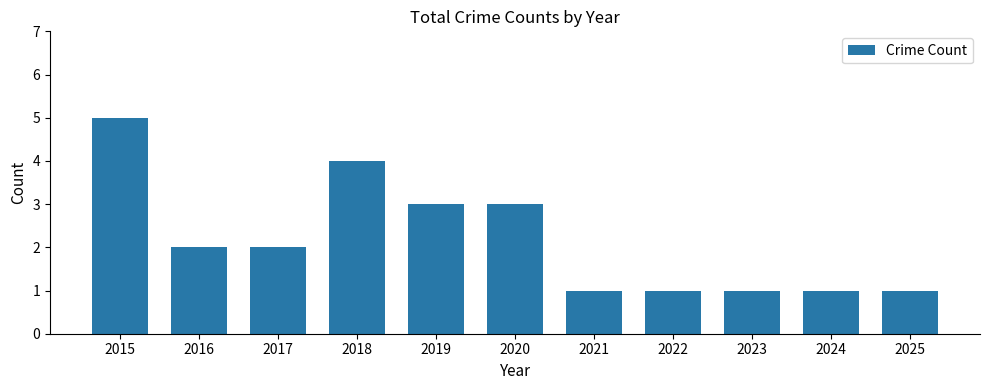

What is the average value?

2